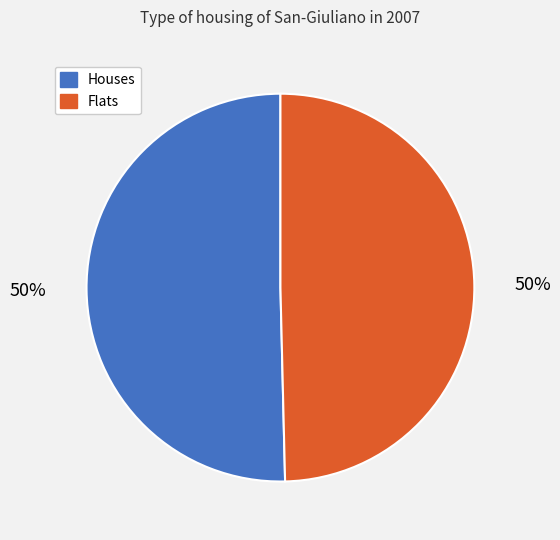

To the nearest percent, what is the average slice percentage?

50%